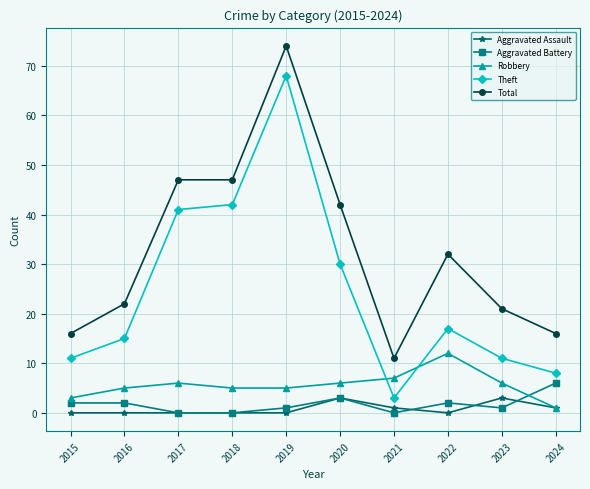

True or false: Theft and Aggravated Battery intersect in this chart.

False